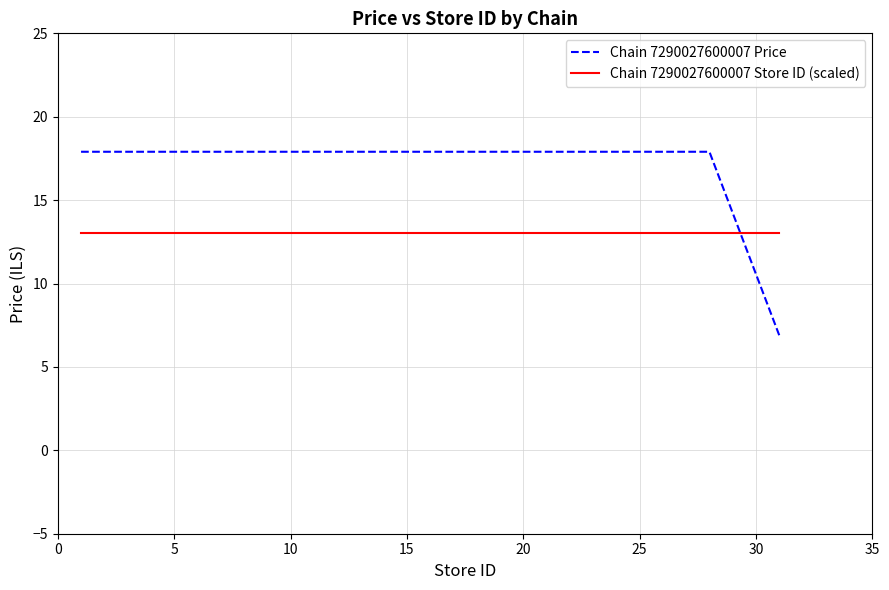

Which series has the widest spread of values?

Chain 7290027600007 Price